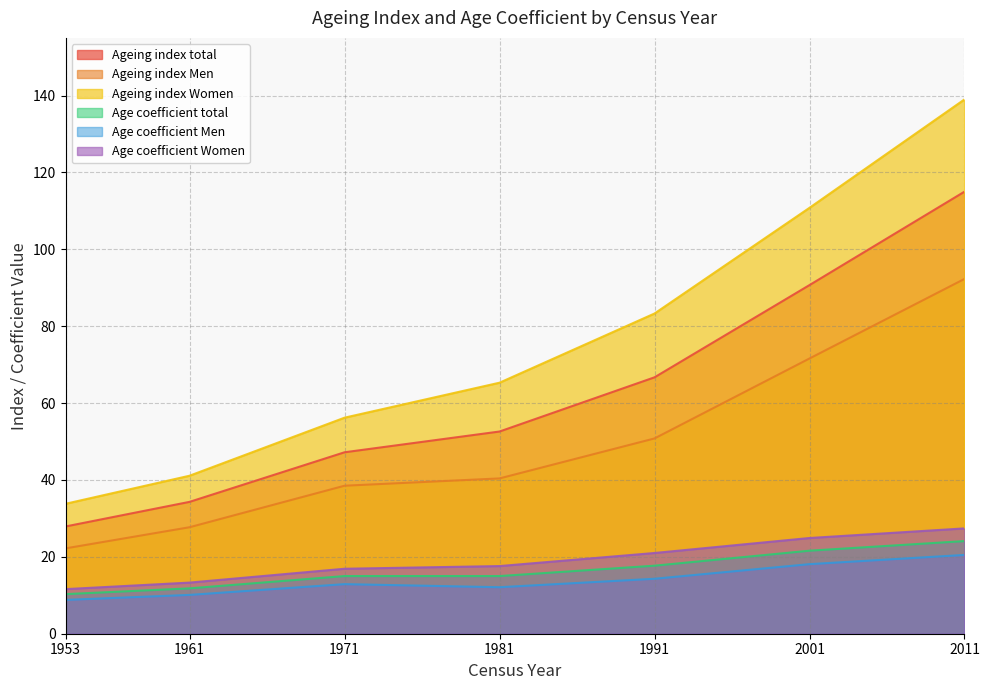

What is the average value of the Ageing index total series?

62.1